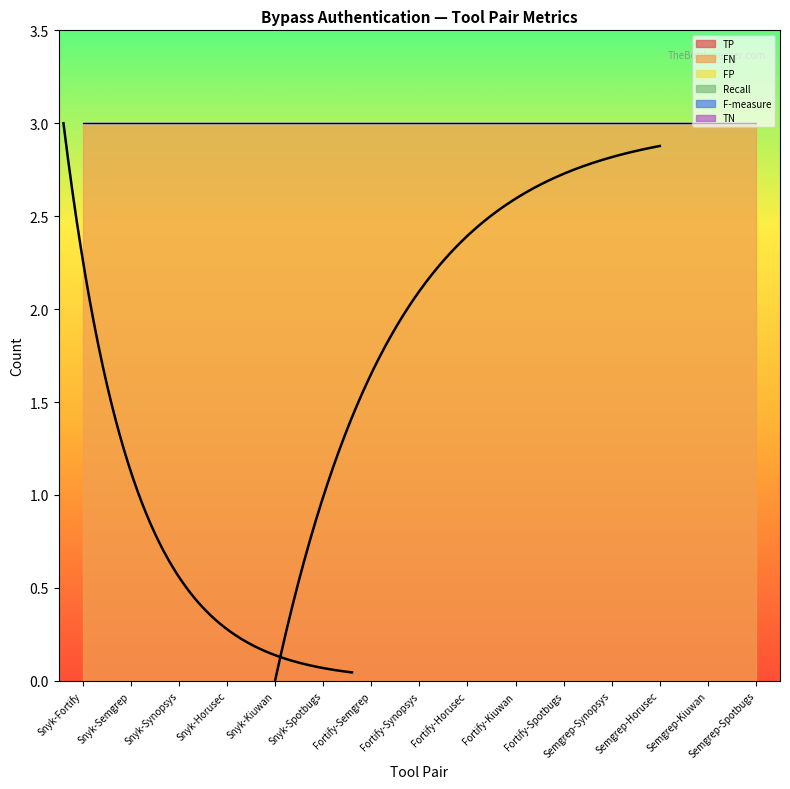

Rank the series at Semgrep-Synopsys from highest to lowest value.

FN, TP, FP, Recall, F-measure, TN